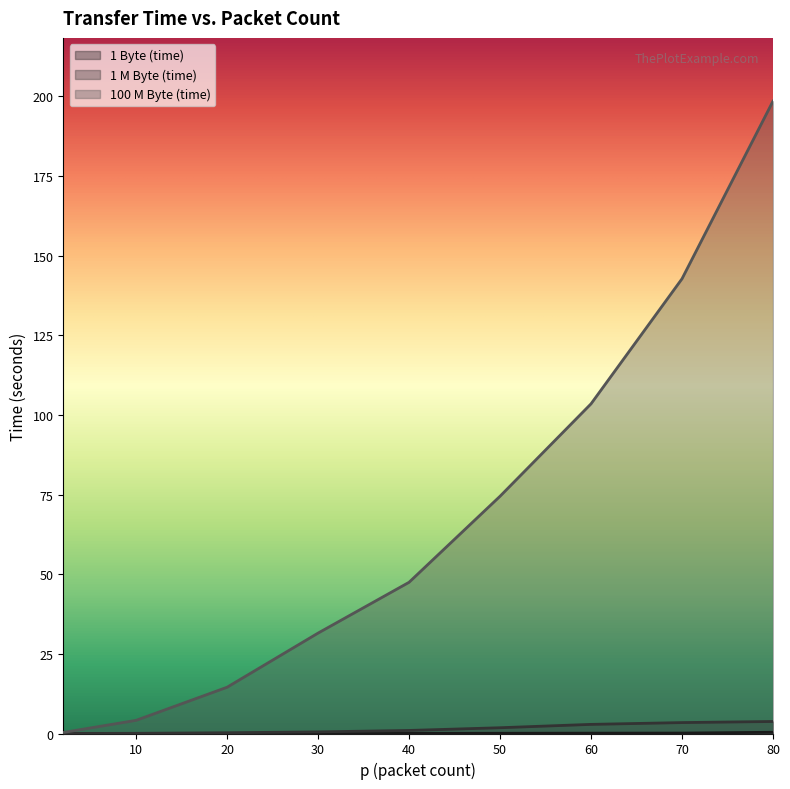

True or false: 100 M Byte (time) has a value of 0.4 at 2.

False